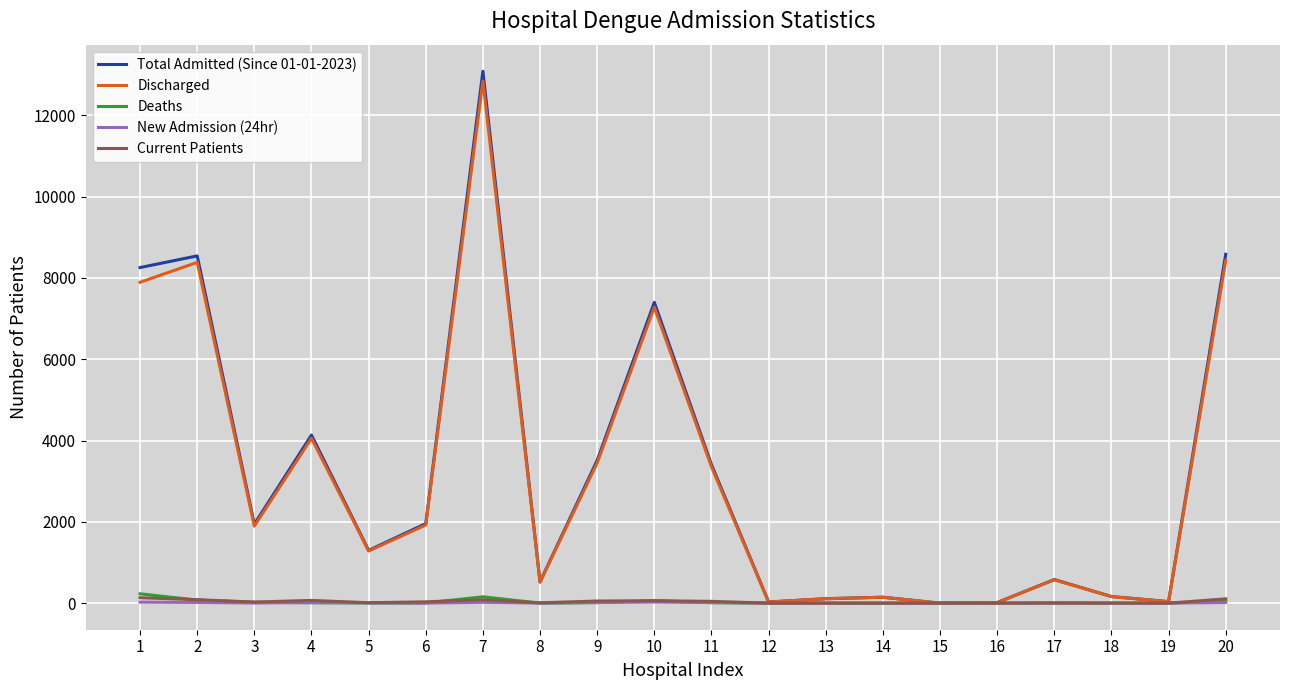

The value of Total Admitted (Since 01-01-2023) at 15 is 4865. True or false?

False